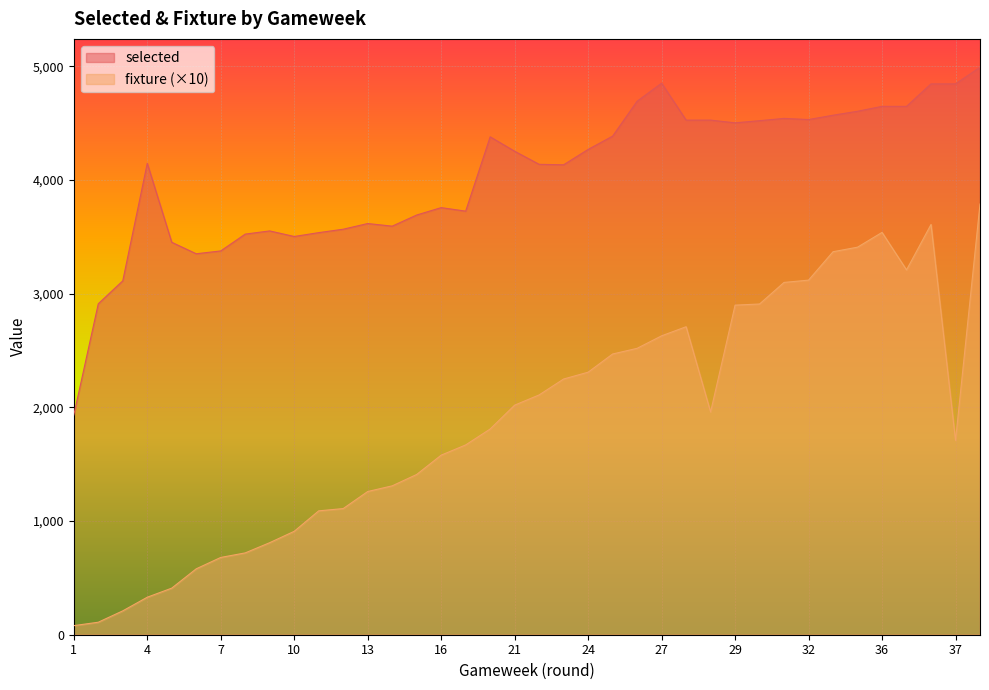

What is the difference between the highest and lowest values at 13?

2358